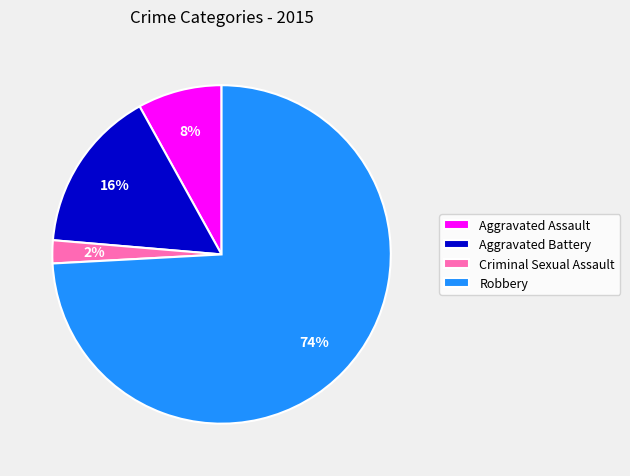

Count the number of slices in the pie.

4